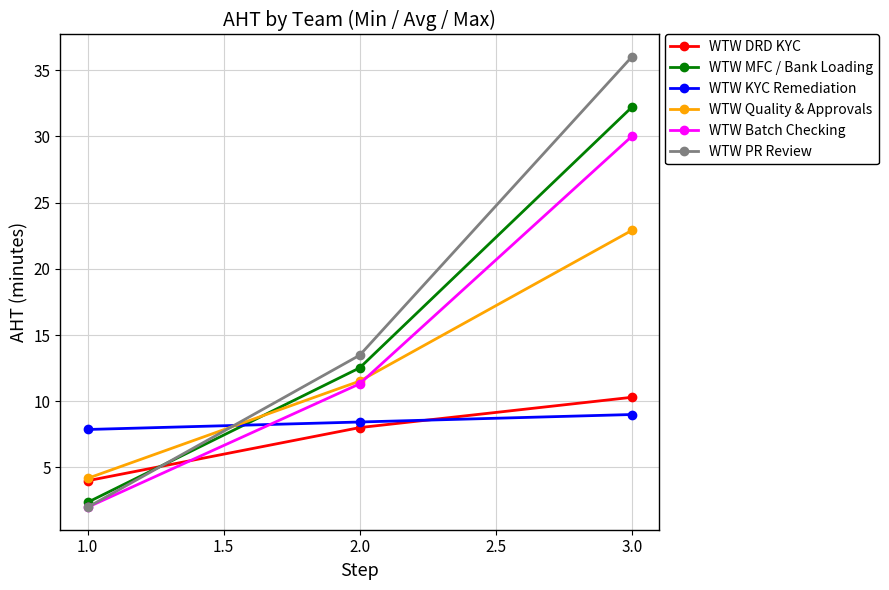

Which series has the largest range (max minus min)?

WTW PR Review